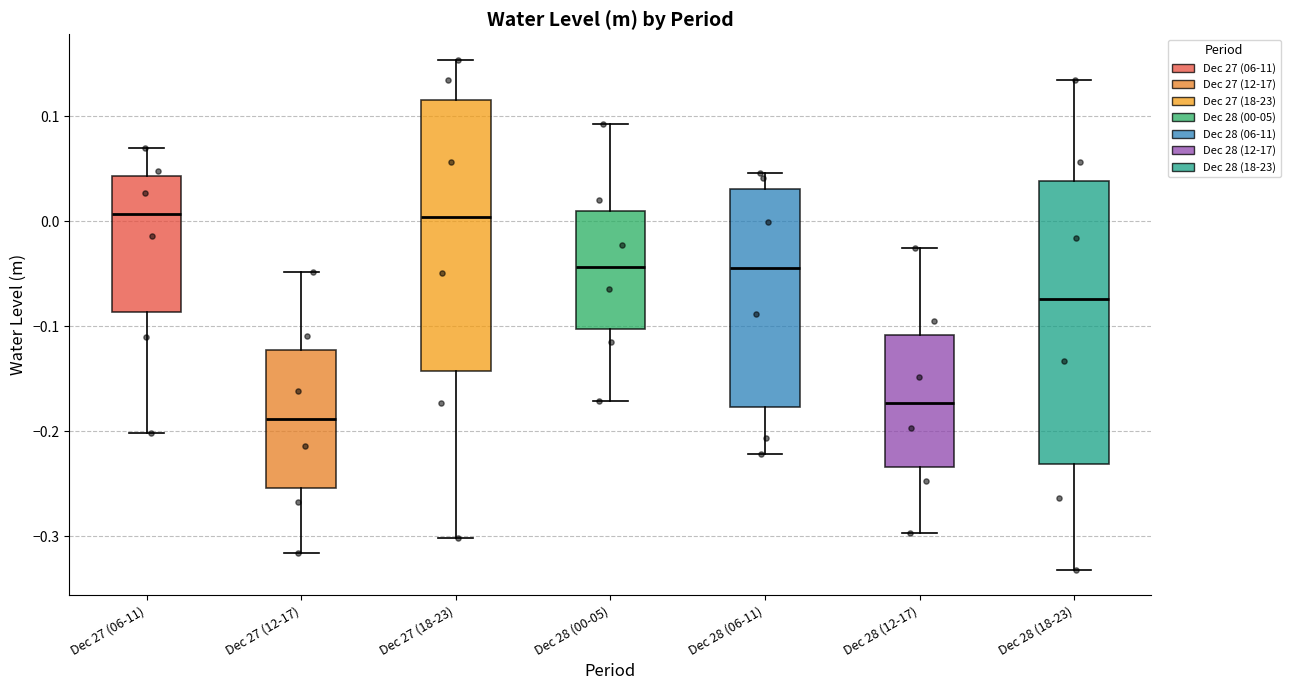

Where is the upper edge of the box for Dec 28 (06-11) on the y-axis? The values are not printed on the chart, so give them approximately, as read against the axis.

0.03